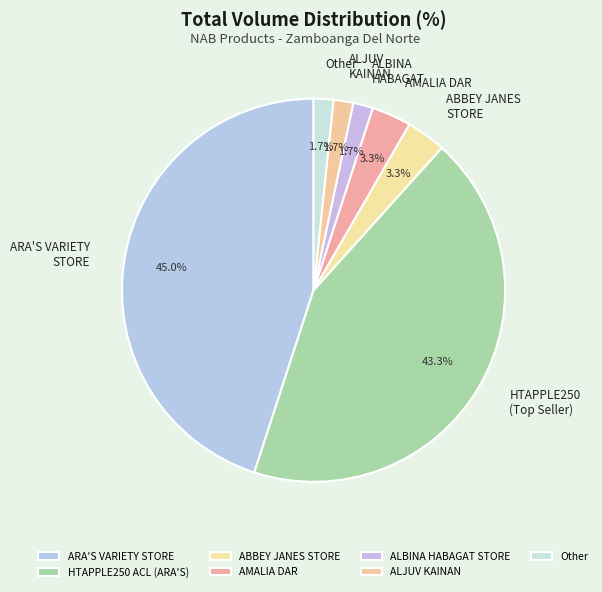

Rank the categories by value from lowest to highest.

ALBINA HABAGAT STORE, ALJUV KAINAN, Other, ABBEY JANES STORE, AMALIA DAR, HTAPPLE250 ACL (ARA'S), ARA'S VARIETY STORE